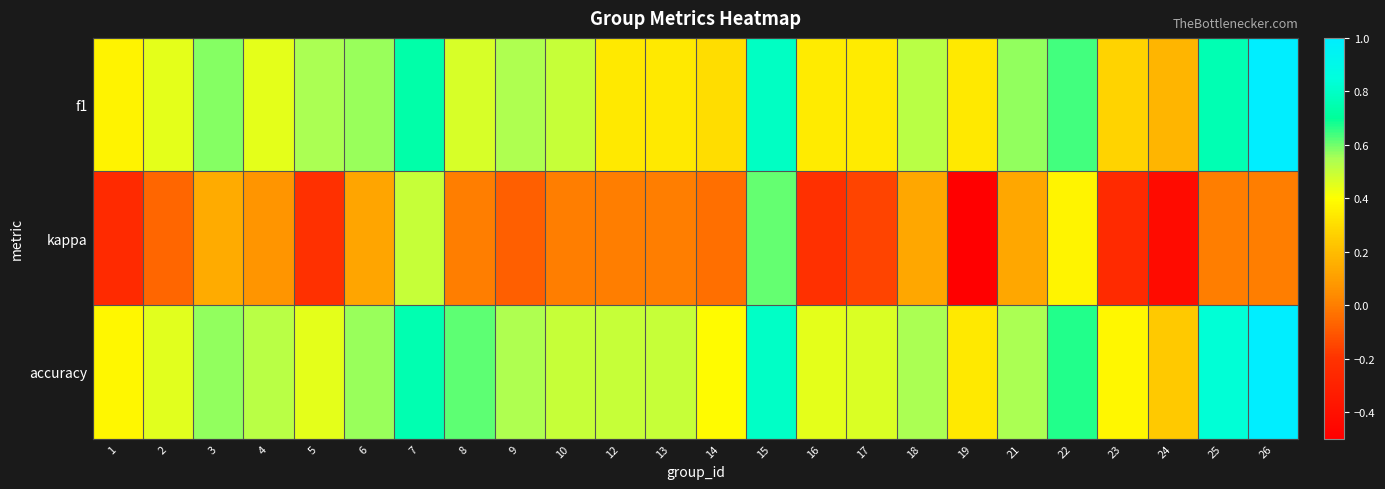

How many distinct data groups are displayed?

3